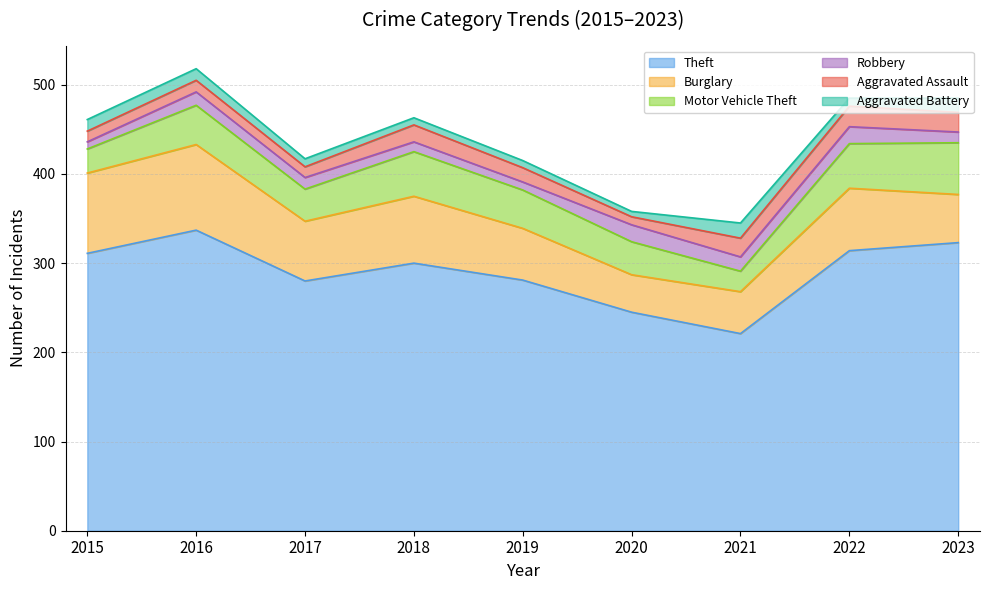

Read the Robbery value at 2021.

16